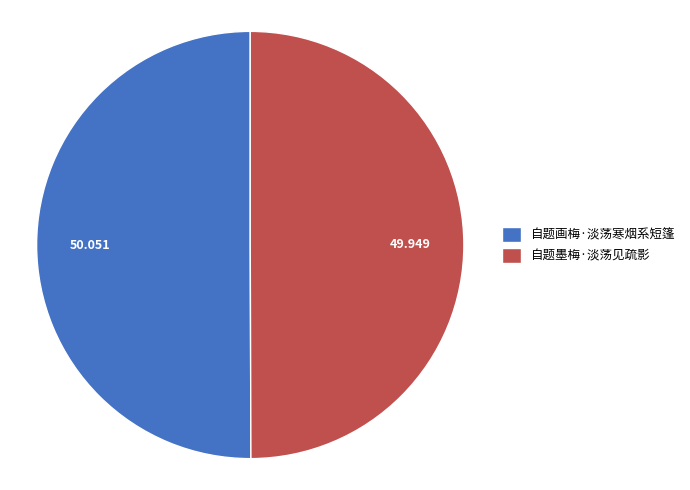

Combined, do 自题墨梅·淡荡见疏影 and 自题画梅·淡荡寒烟系短篷 account for over 50%?

Yes